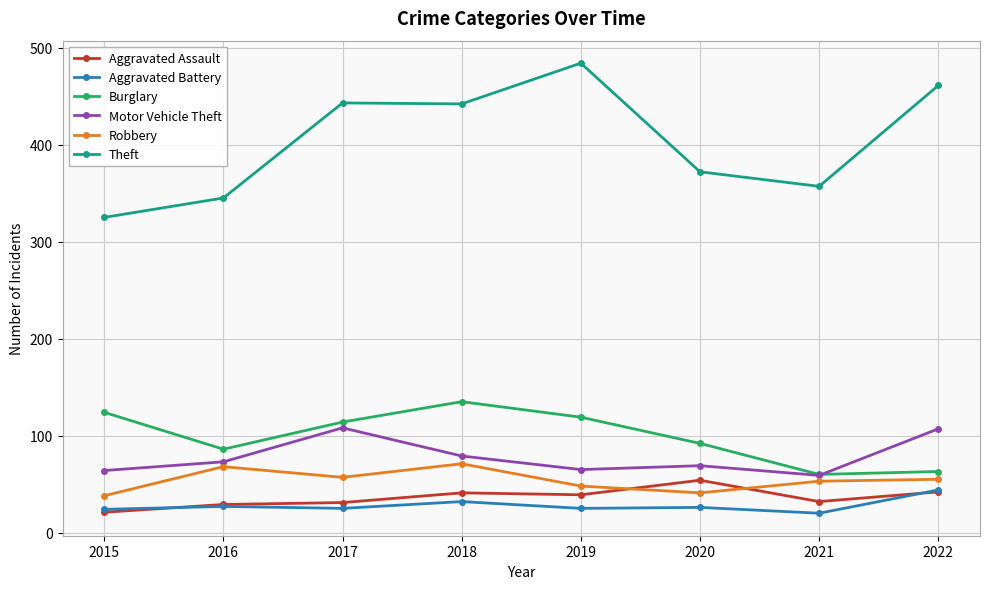

In Robbery, how many points are higher than both neighbors (excluding endpoints)?

2